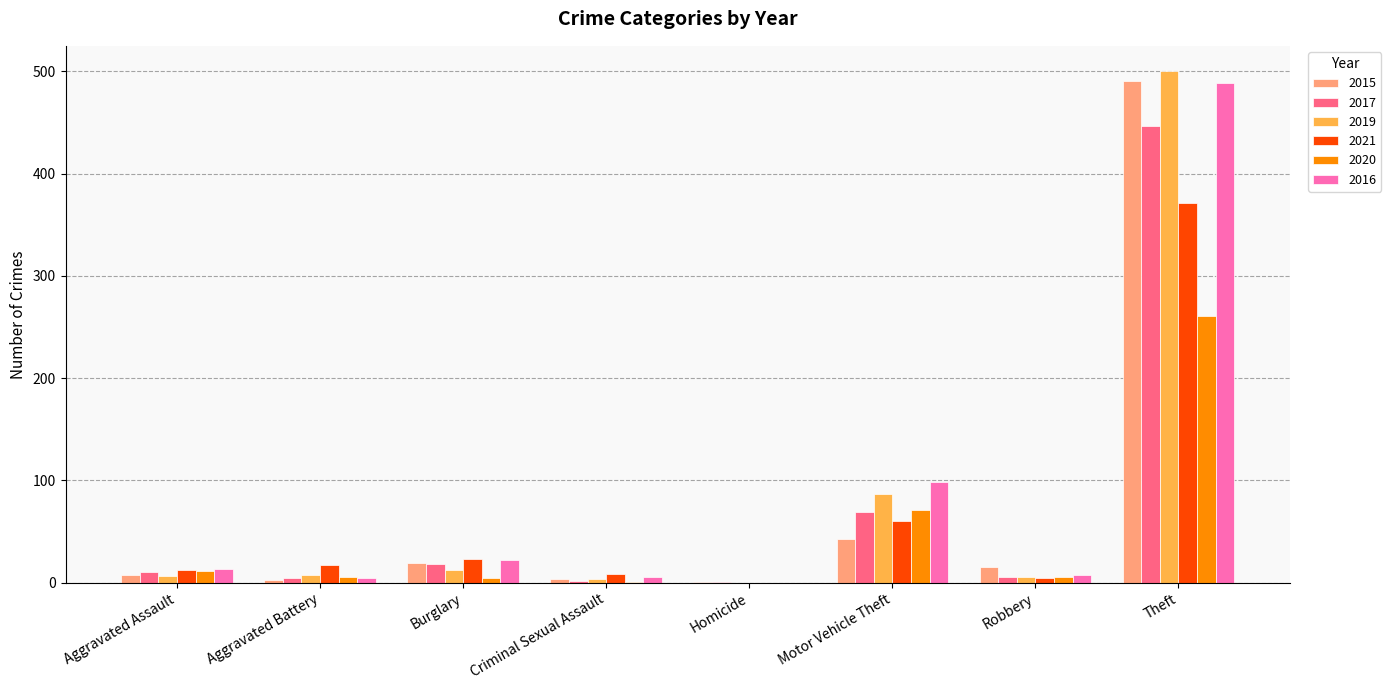

True or false: 2017 has a value of 731 at Theft.

False